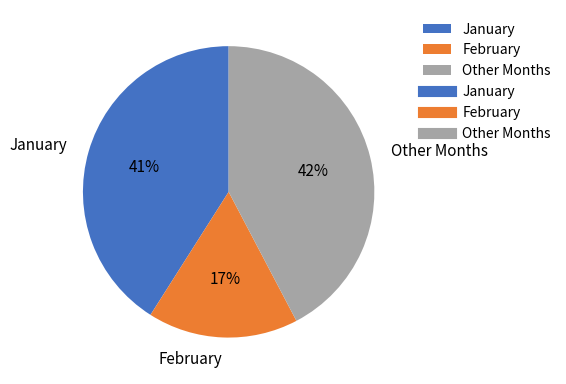

Does any single category account for the majority?

No